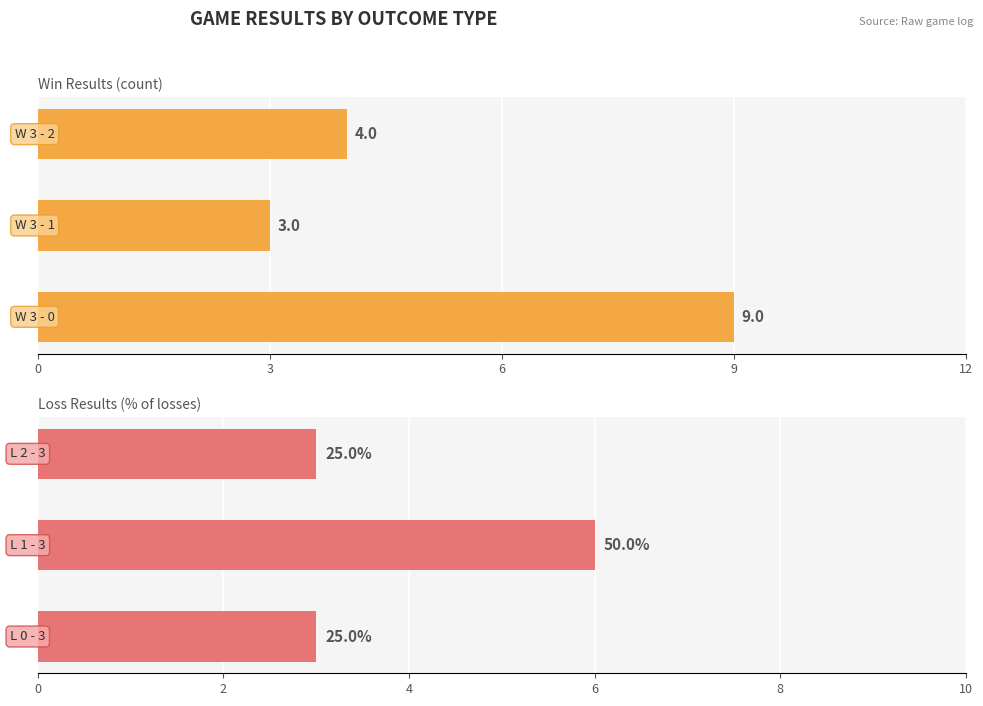

How many values in the Win Results series are below 4?

1